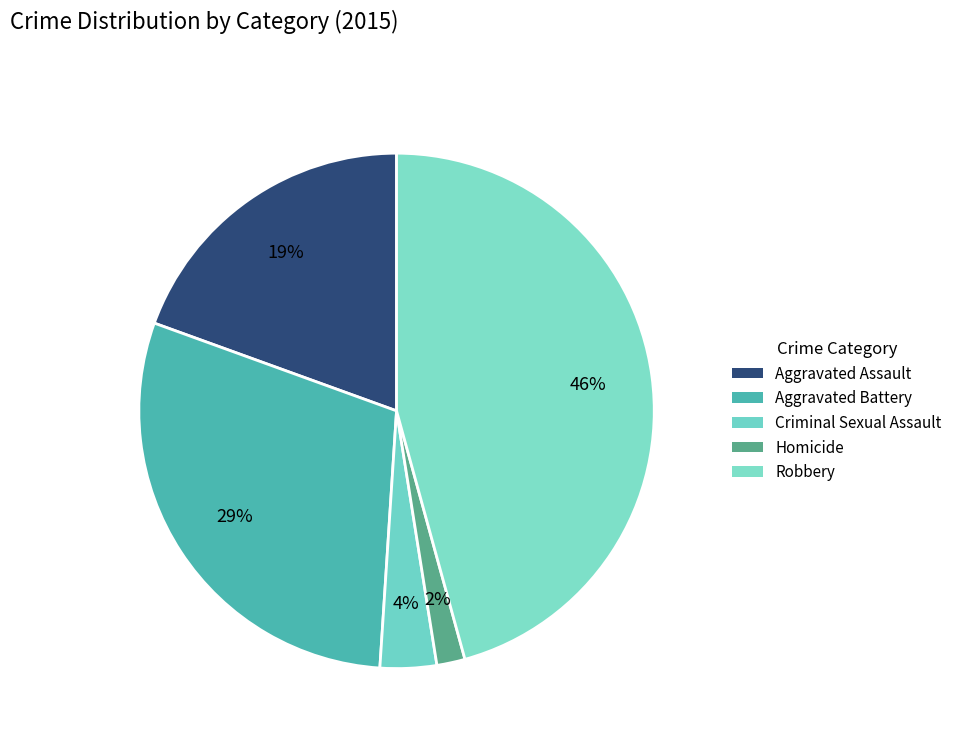

To the nearest percent, what is the difference between the largest and smallest slice percentages?

44%